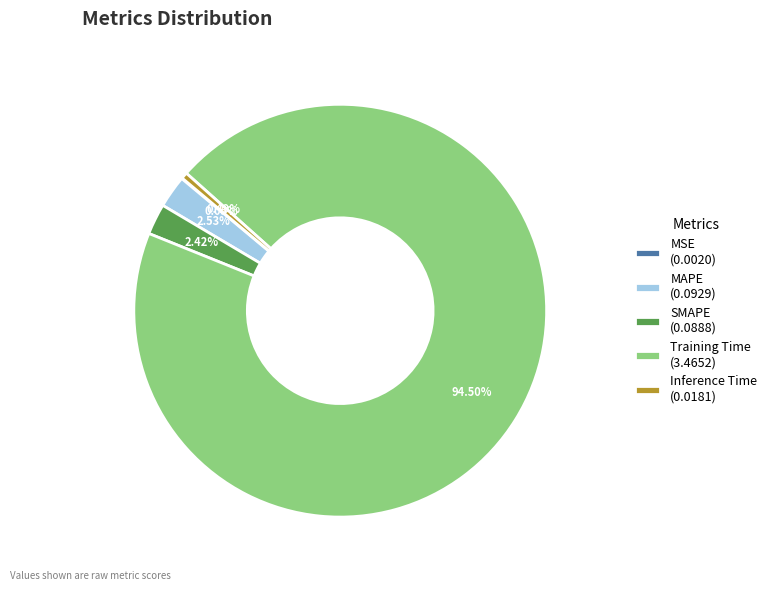

Does any single category account for the majority?

Yes